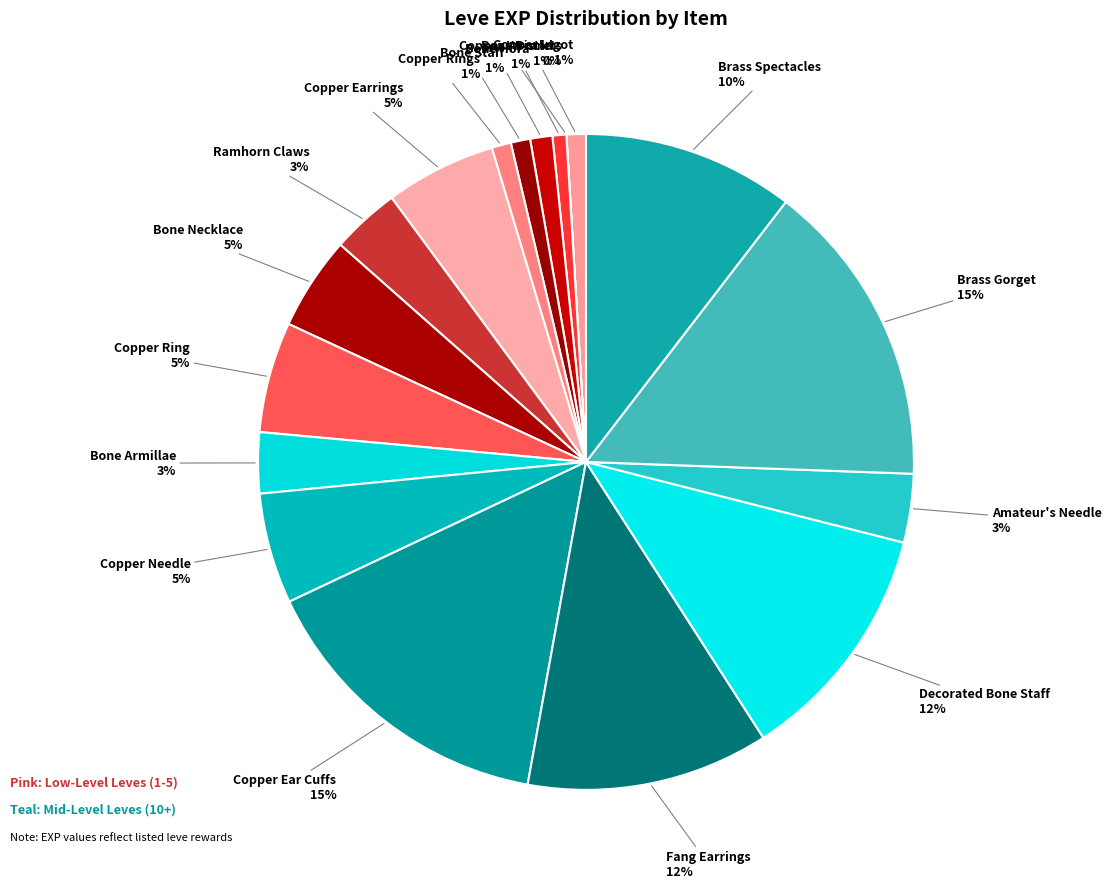

Does any single category account for the majority?

No